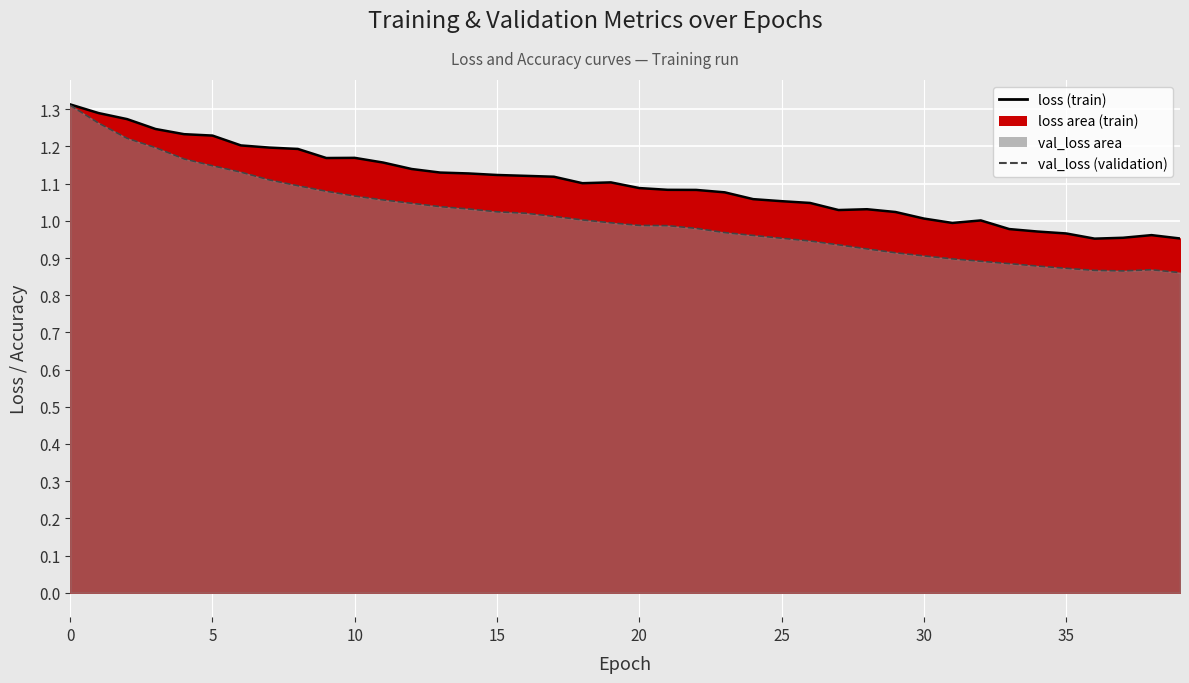

At how many categories does at least one series exceed 1?

32